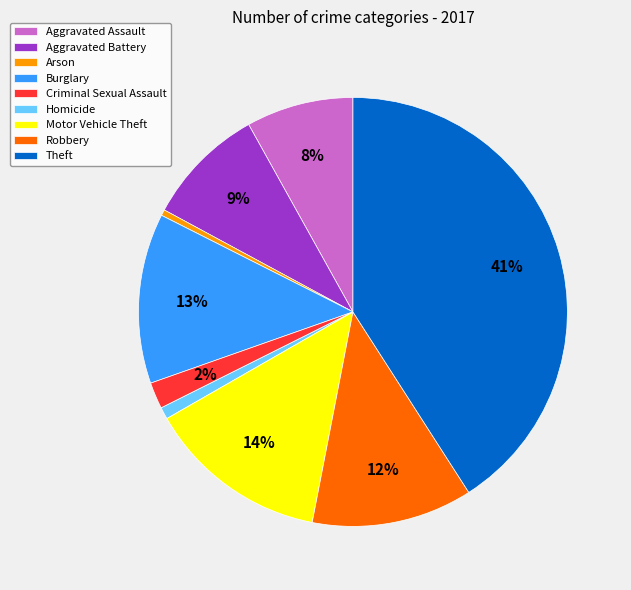

Is the sum of Aggravated Battery and Burglary greater than half?

No